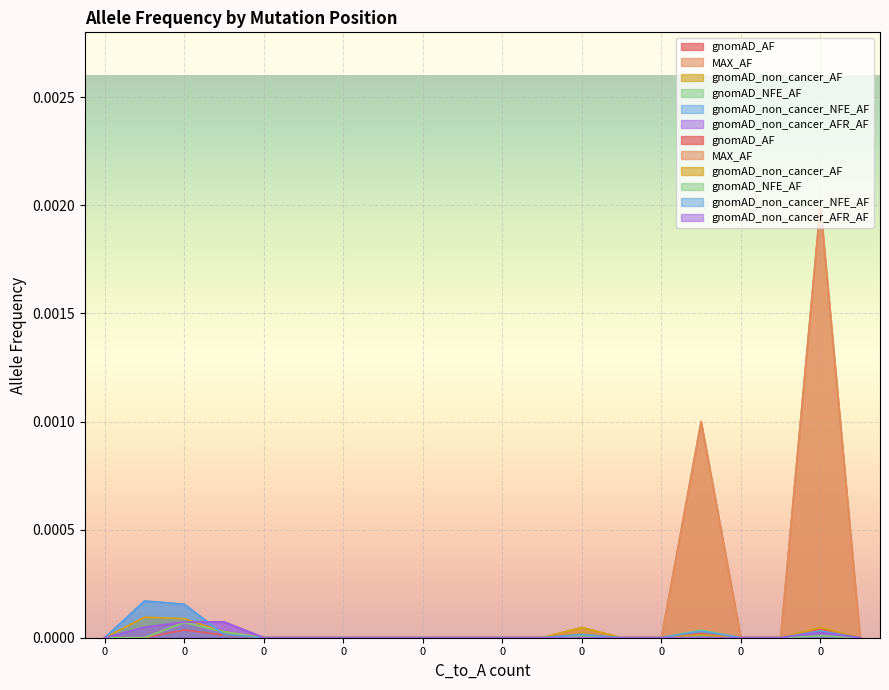

How many lines are shown in the chart?

6